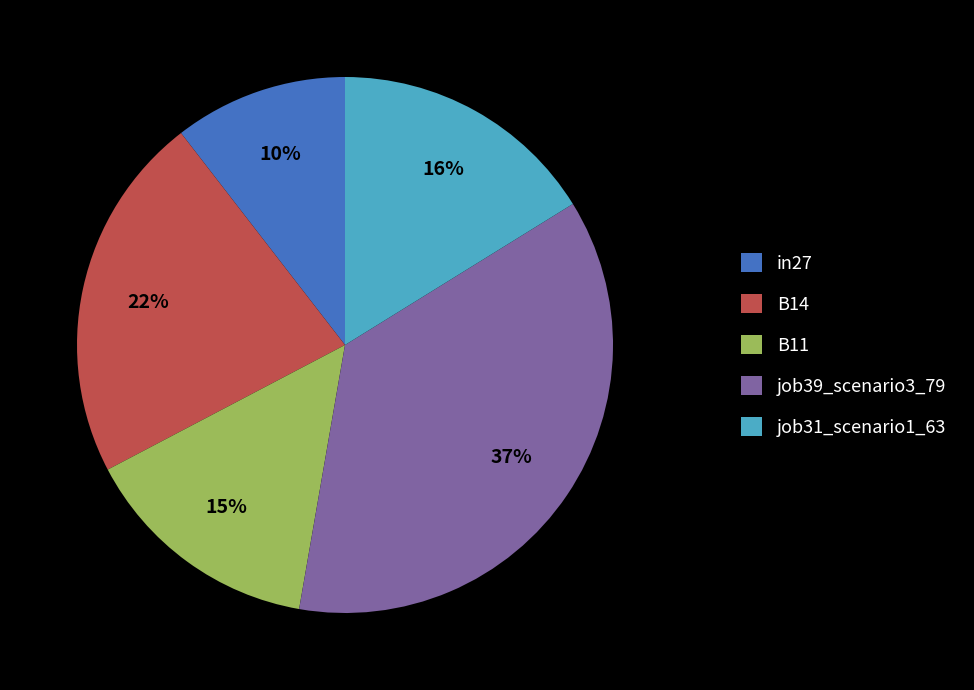

Between job31_scenario1_63 and job39_scenario3_79, which is larger?

job39_scenario3_79